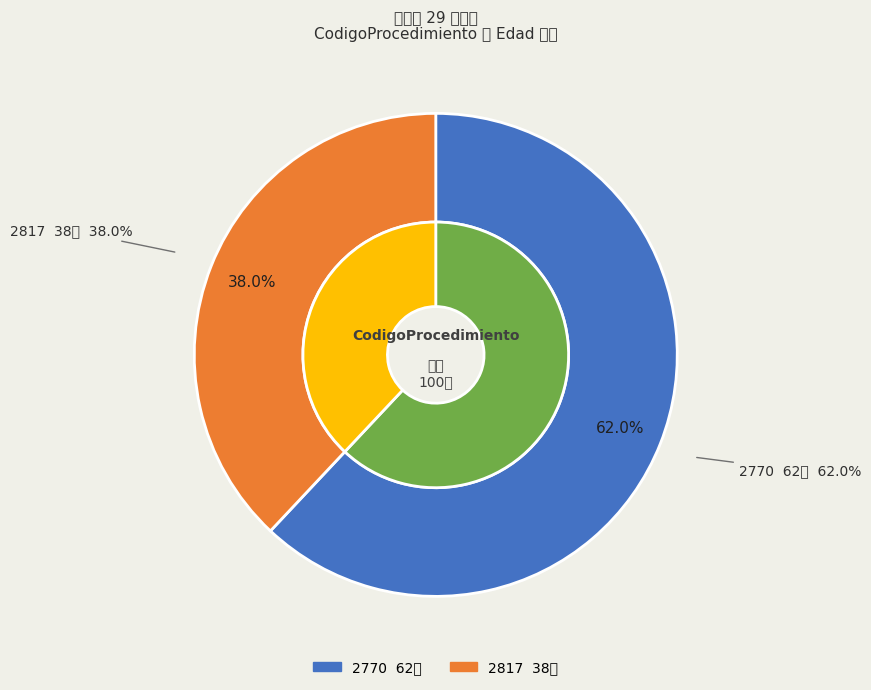

Count the number of slices in the pie.

2